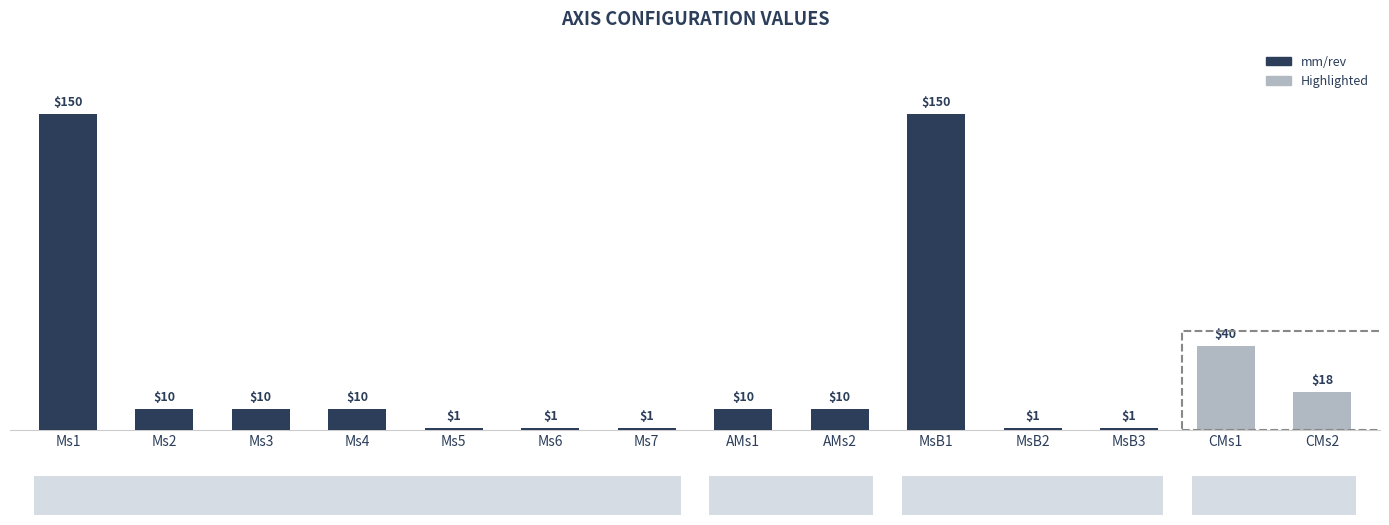

List the labels in order of value, smallest first.

Ms5, Ms6, Ms7, MsB2, MsB3, Ms2, Ms3, Ms4, AMs1, AMs2, CMs2, CMs1, Ms1, MsB1